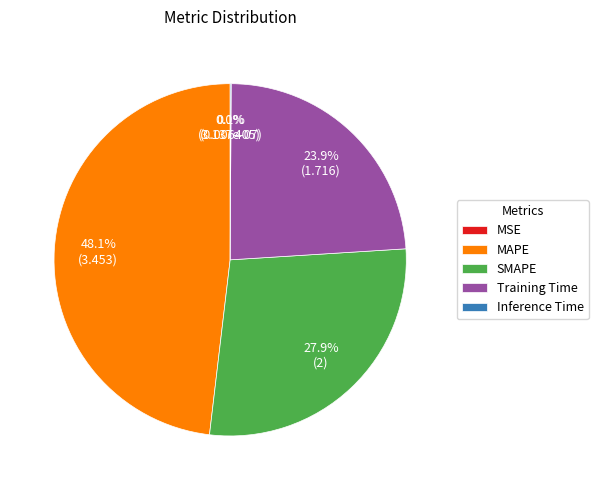

Which category has the biggest portion of the pie?

MAPE